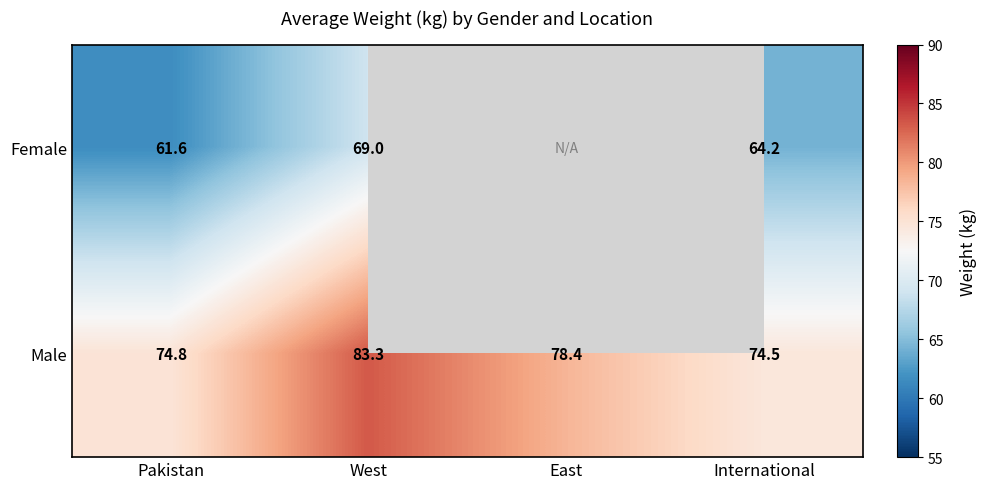

Which has a higher value, Pakistan or West?

West